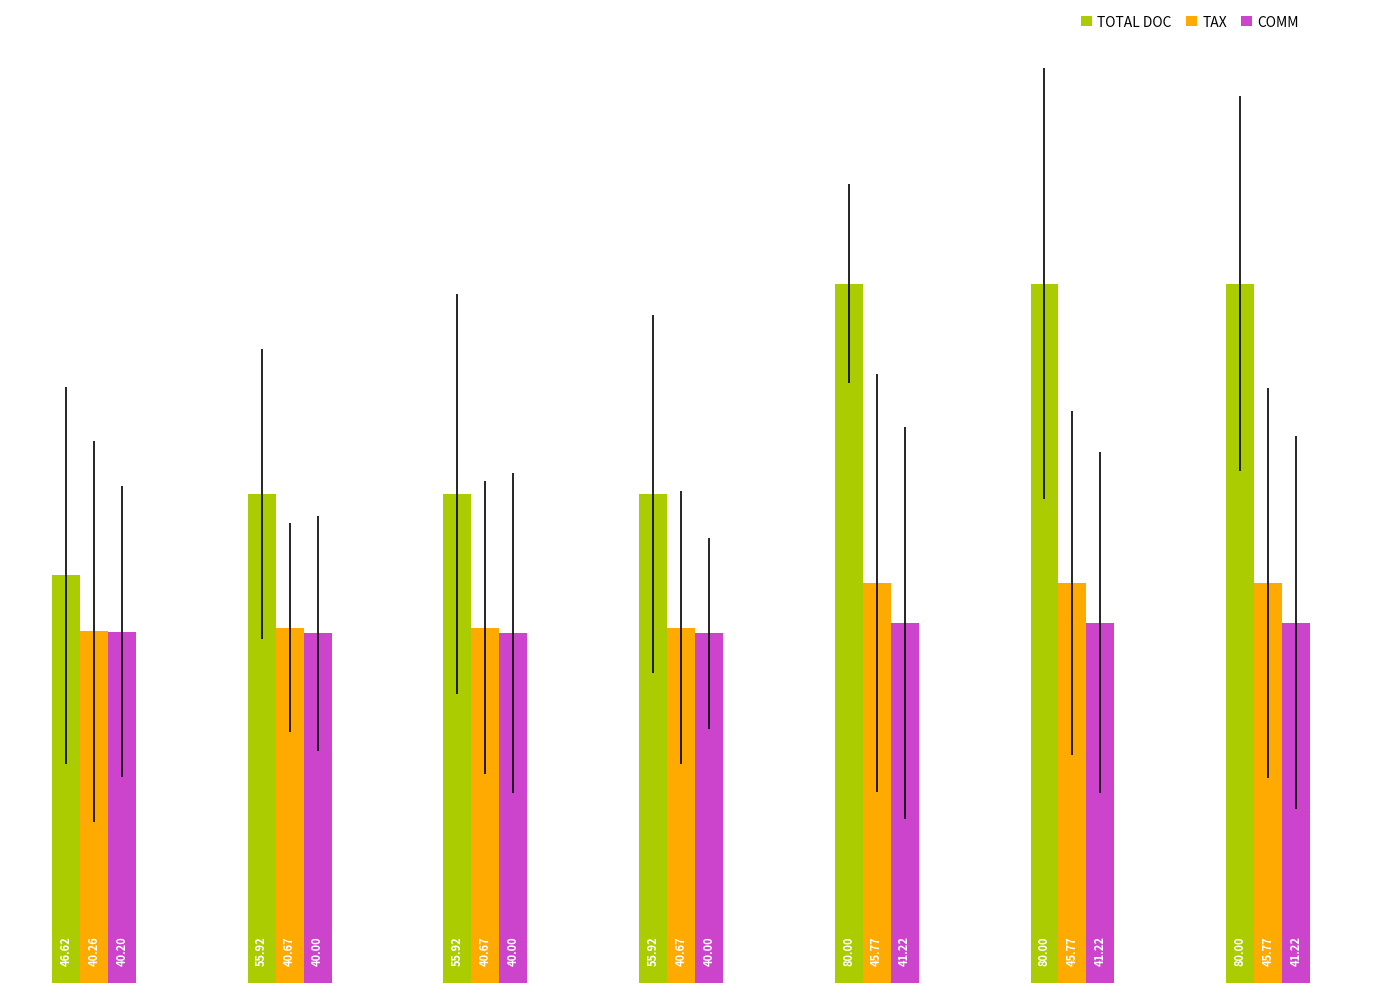

What is the sum of all COMM values?

283.9